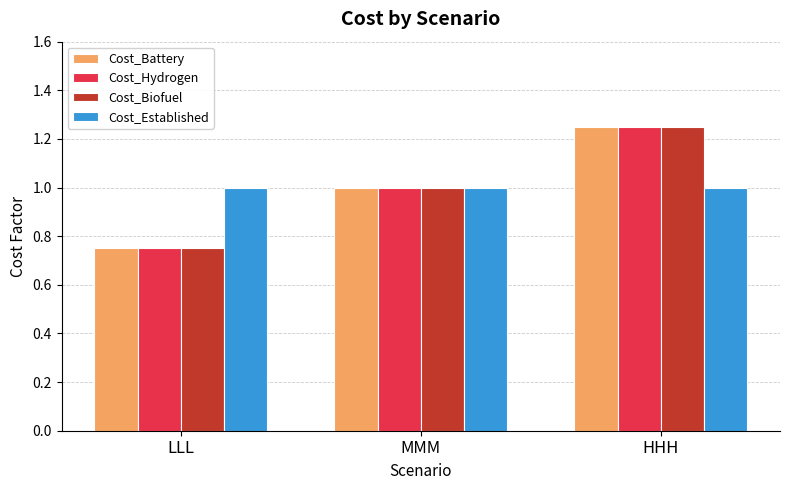

Which label corresponds to the largest value in the chart?

HHH